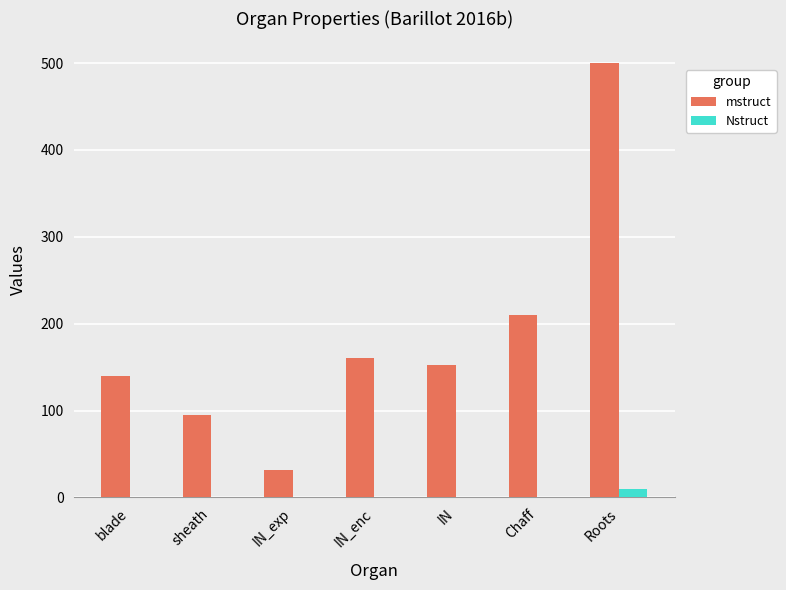

How many data points does each series have?

7